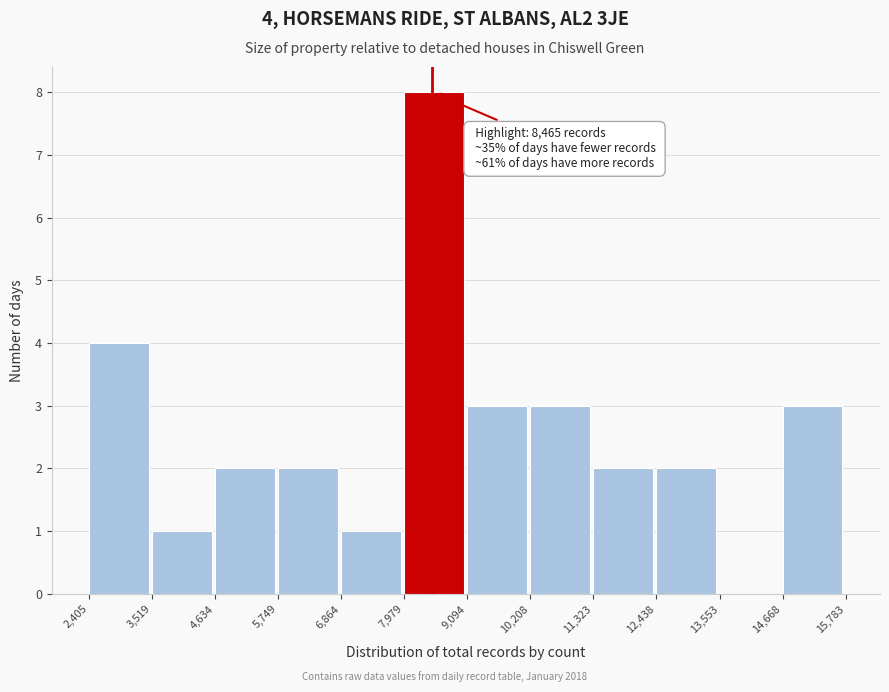

Over which range of the x-axis is the bar tallest?

7,979 to 9,094